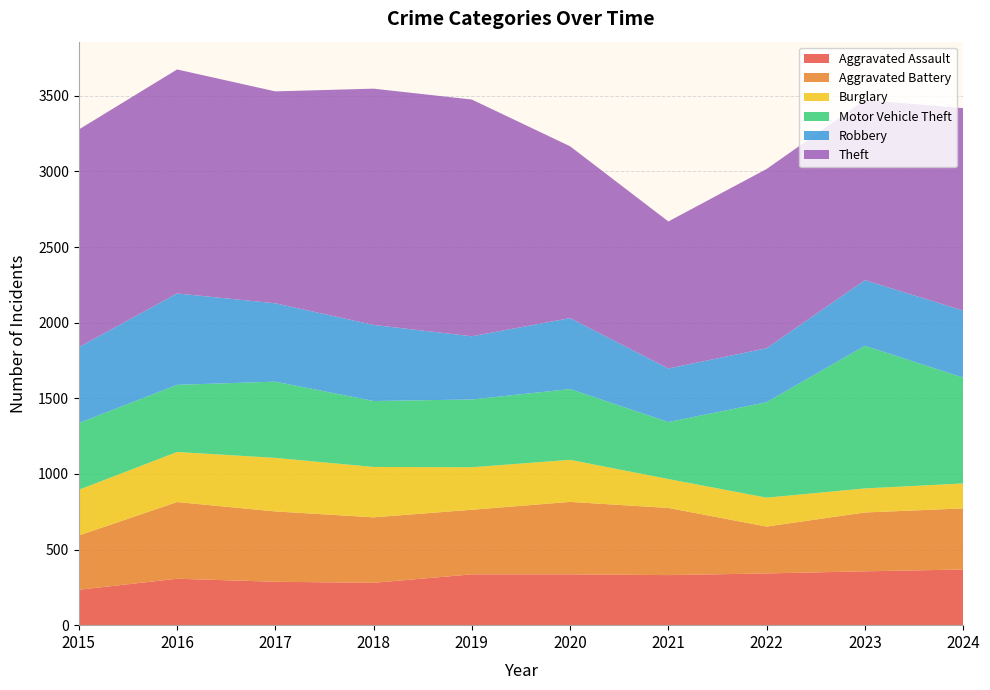

Reading left to right, what are all the values shown in this chart?

Aggravated Assault: 2015=234	2016=307	2017=287	2018=280	2019=336	2020=336	2021=331	2022=342	2023=356	2024=368
Aggravated Battery: 2015=359	2016=507	2017=465	2018=433	2019=427	2020=479	2021=444	2022=310	2023=389	2024=404
Burglary: 2015=302	2016=331	2017=354	2018=333	2019=281	2020=278	2021=191	2022=191	2023=159	2024=165
Motor Vehicle Theft: 2015=441	2016=444	2017=504	2018=436	2019=448	2020=468	2021=377	2022=631	2023=943	2024=700
Robbery: 2015=502	2016=604	2017=518	2018=503	2019=418	2020=469	2021=354	2022=357	2023=434	2024=443
Theft: 2015=1439	2016=1481	2017=1401	2018=1562	2019=1565	2020=1136	2021=972	2022=1185	2023=1191	2024=1338